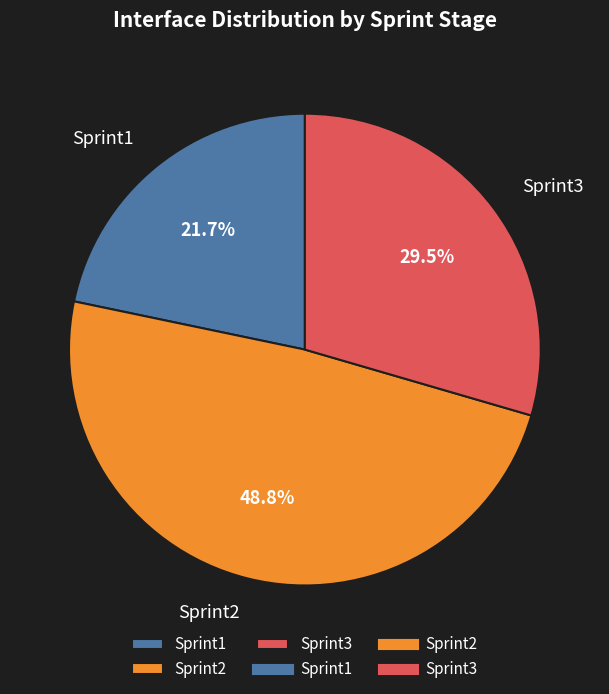

What portion of the pie excludes Sprint2?

51.2%